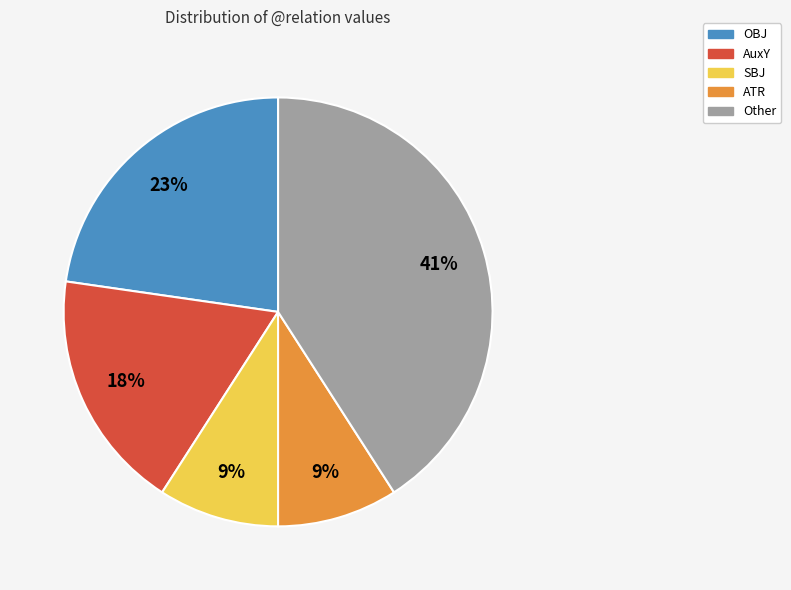

To the nearest percent, what is the average slice percentage?

20%